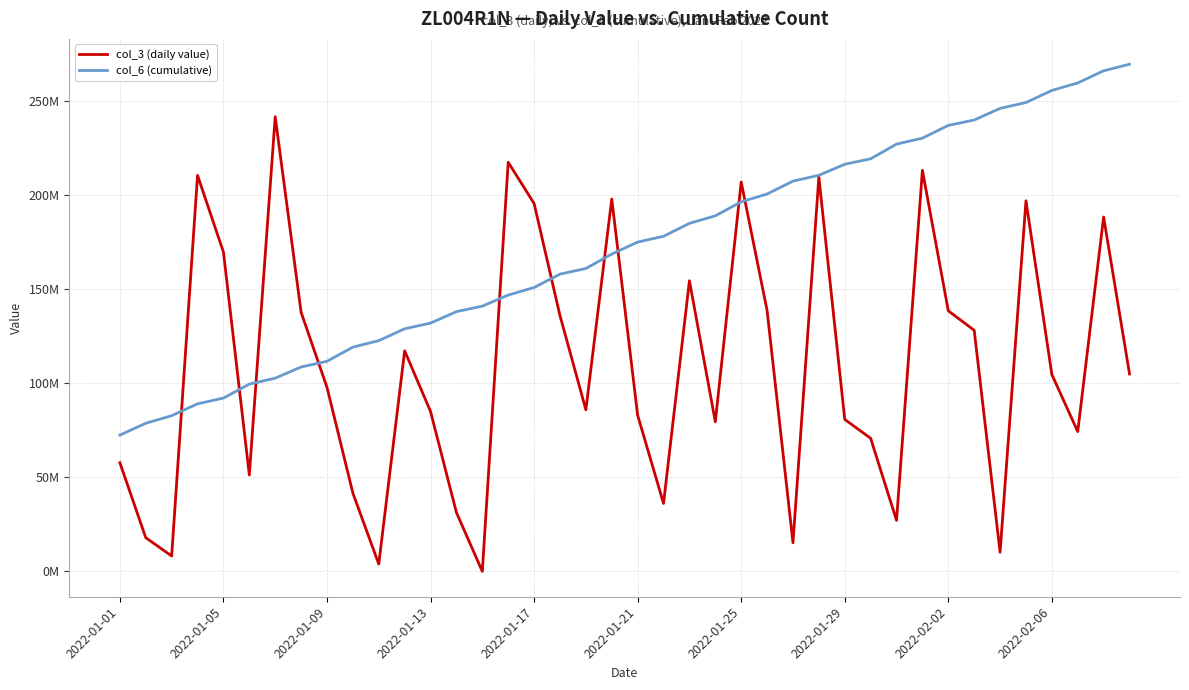

What are all the series names shown in the legend?

col_3 (daily value), col_6 (cumulative)